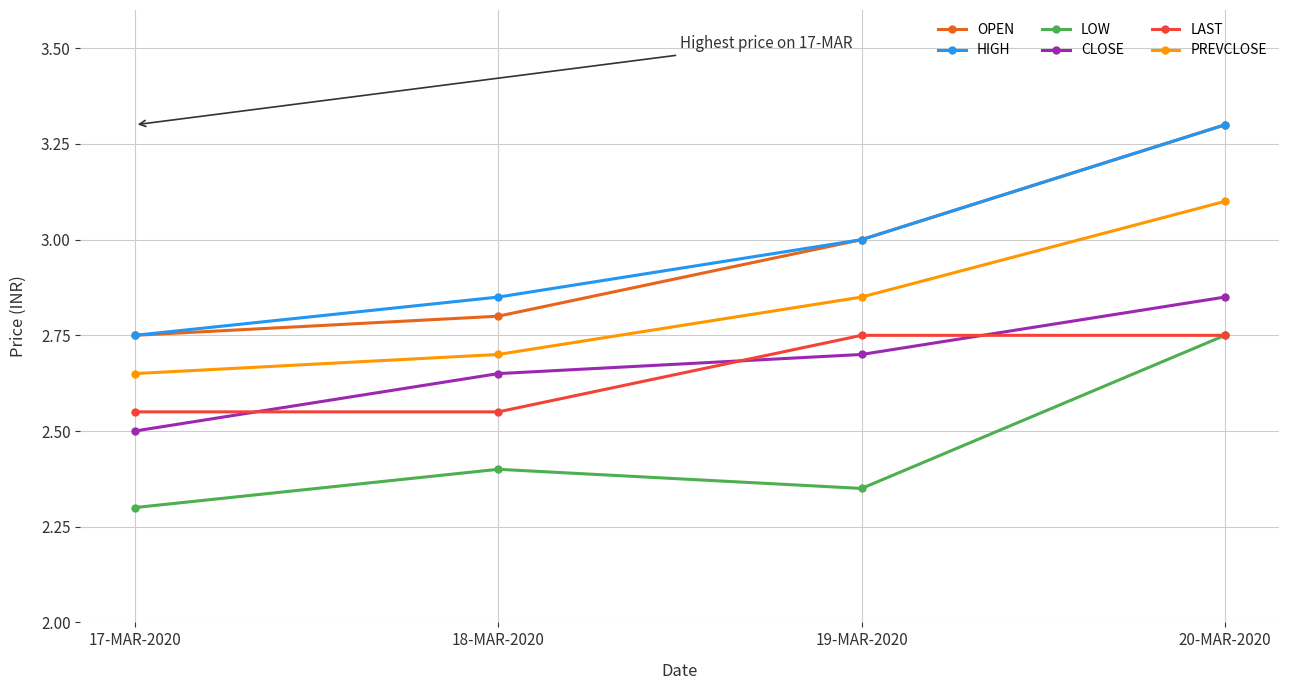

At which category does the chart reach its minimum across all series?

17-MAR-2020